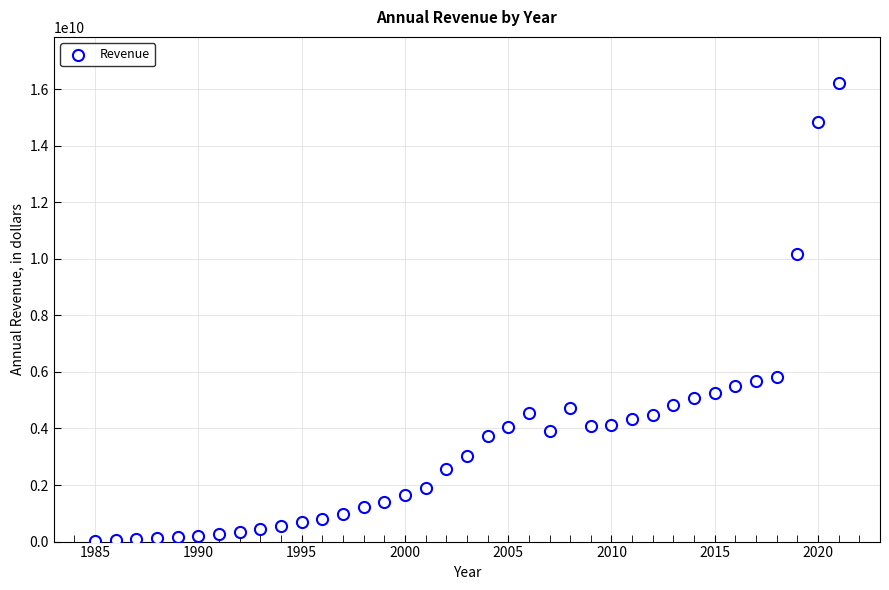

What Y value in the scatter plot is closest to 8129450000?

10187000000